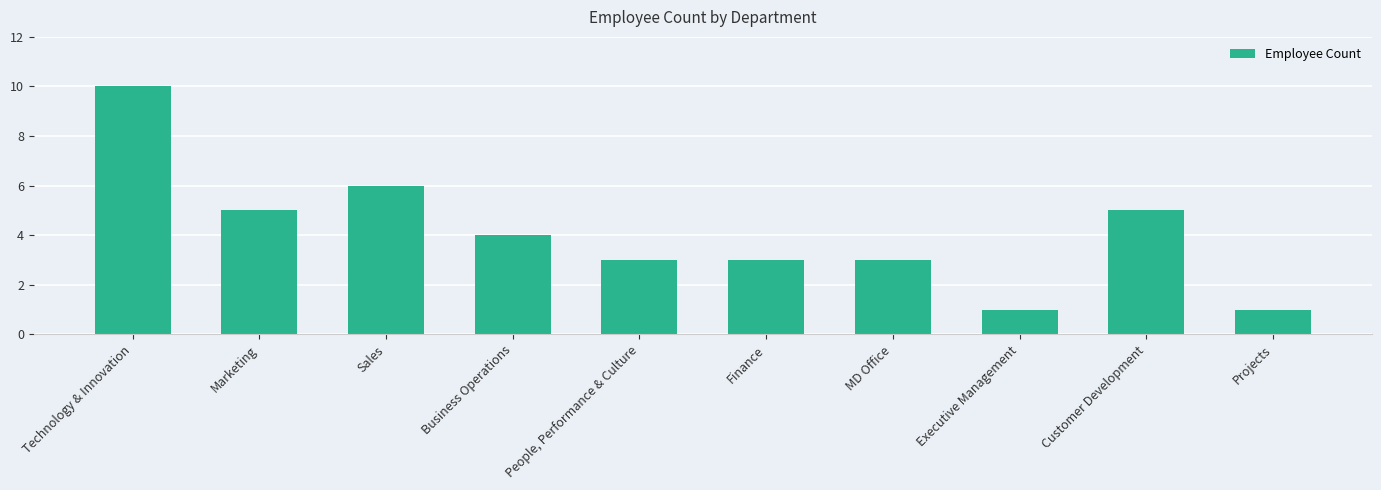

How many bars are there in total?

10